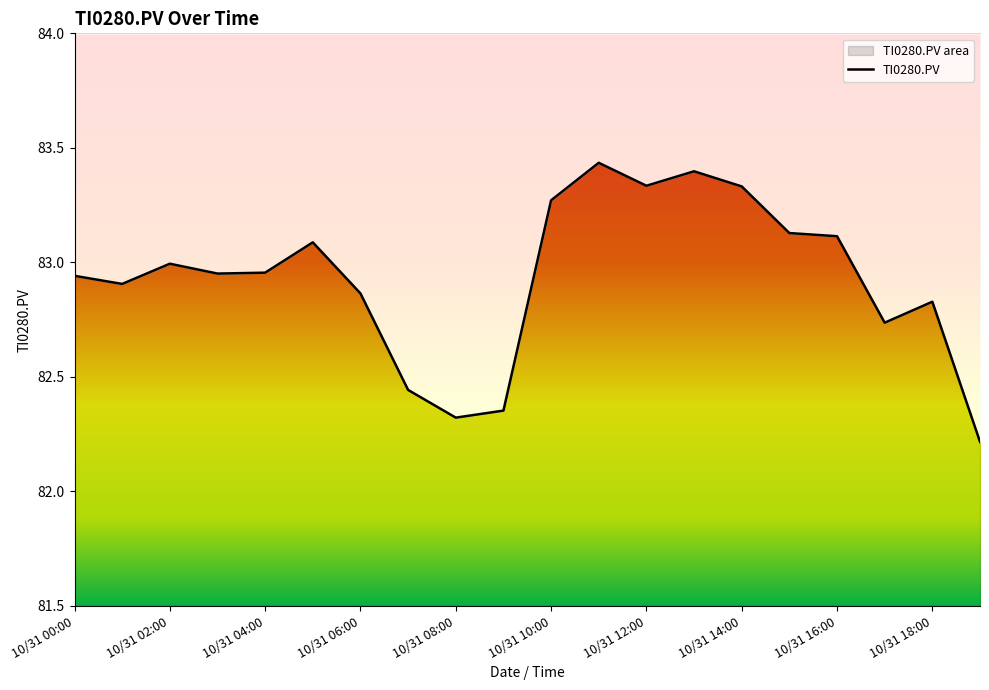

What is the difference between the maximum and minimum values?

1.2